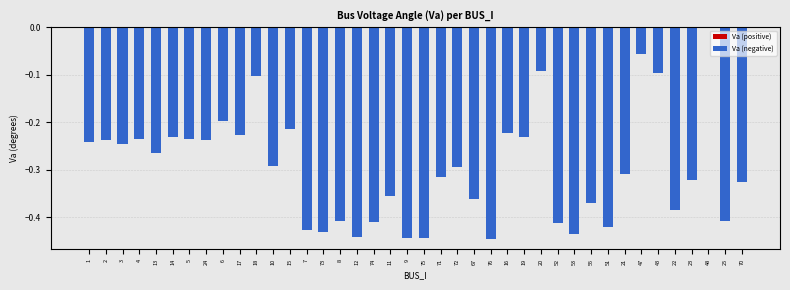

What is the sum of all values?

-11.8